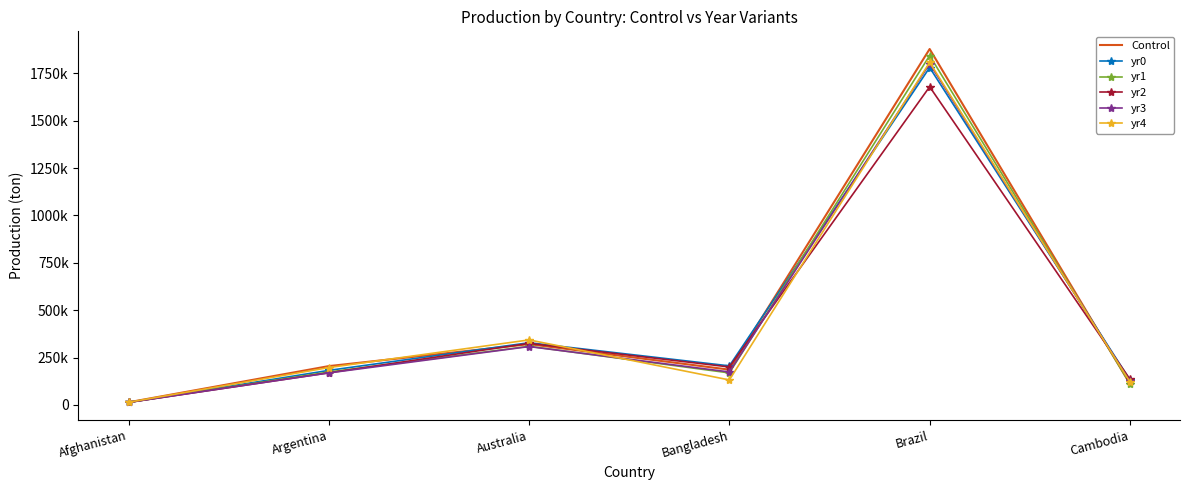

What are all the series names shown in the legend?

Control, yr0, yr1, yr2, yr3, yr4